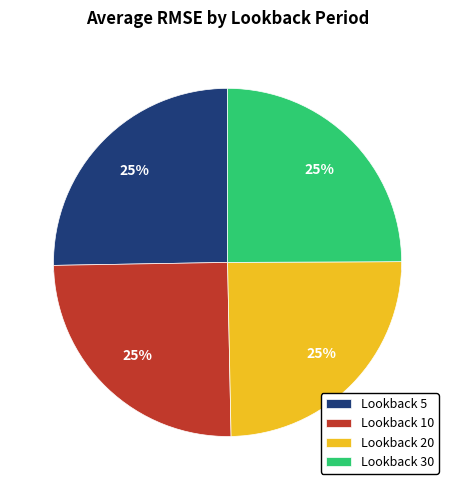

Does 17 account for over 50% of the chart?

No